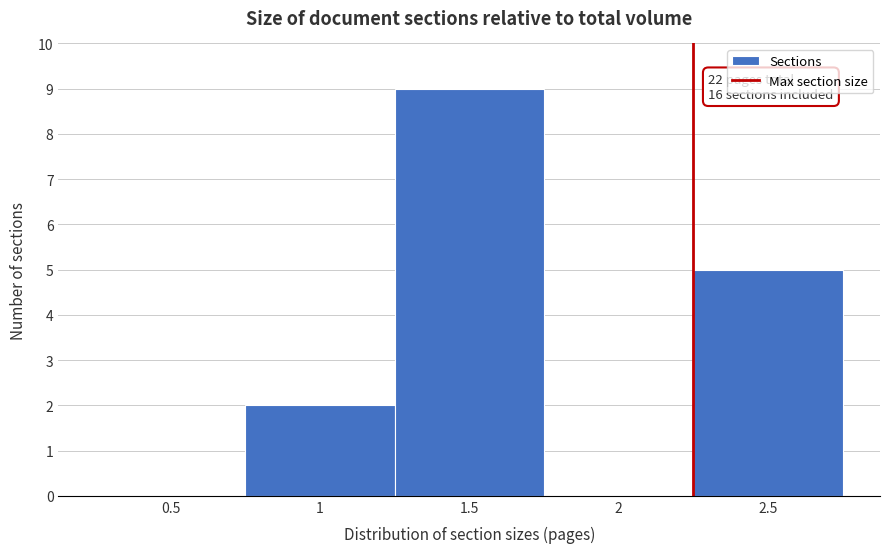

Reading left to right, extract all data points from this chart.

0.5=0	1=2	1.5=9	2=0	2.5=5